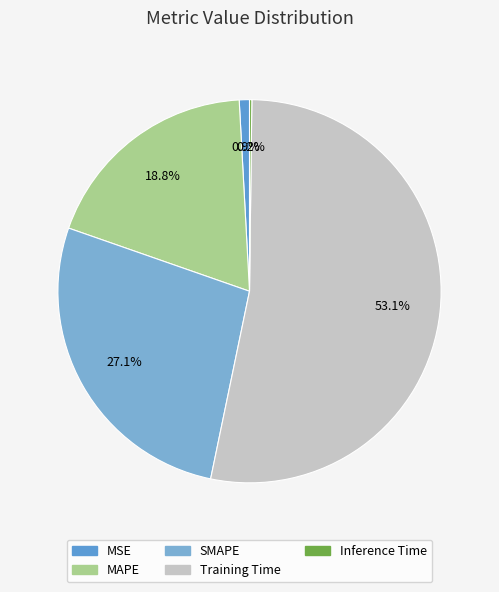

Combined, what portion of the pie is MAPE and Training Time?

71.9%